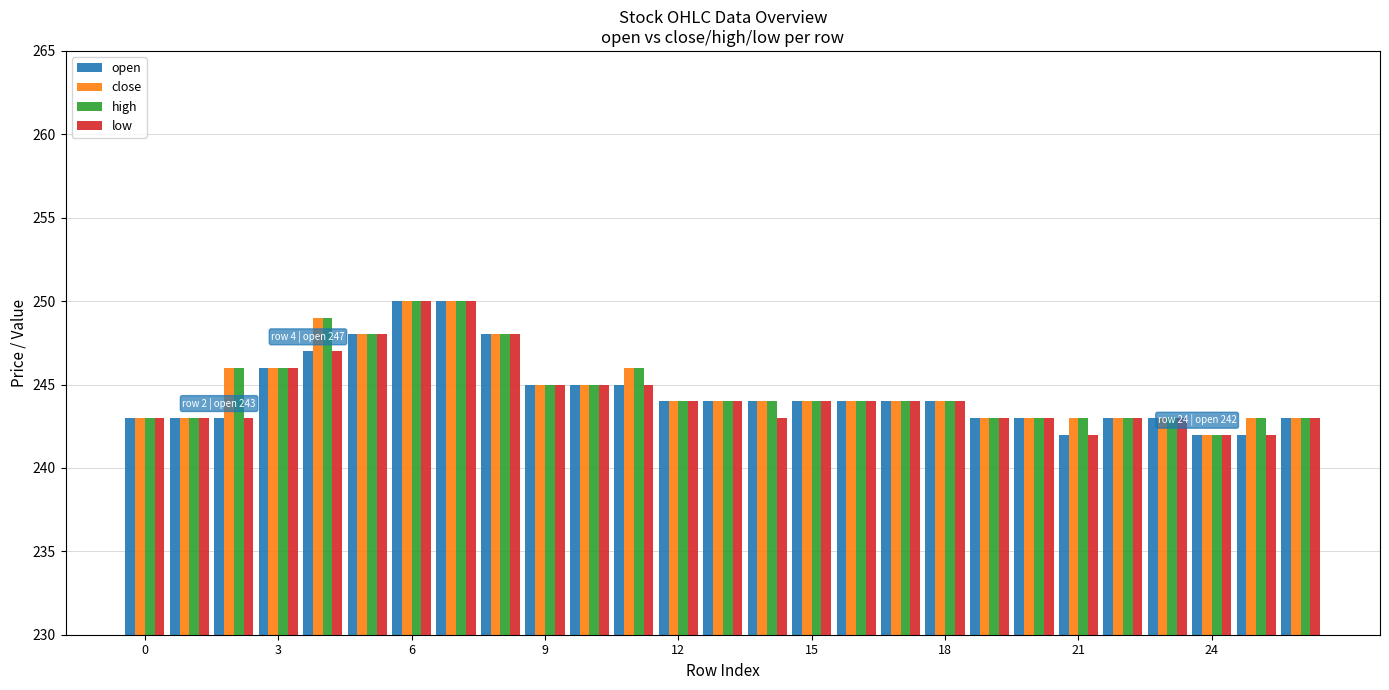

What is the maximum value for low?

250